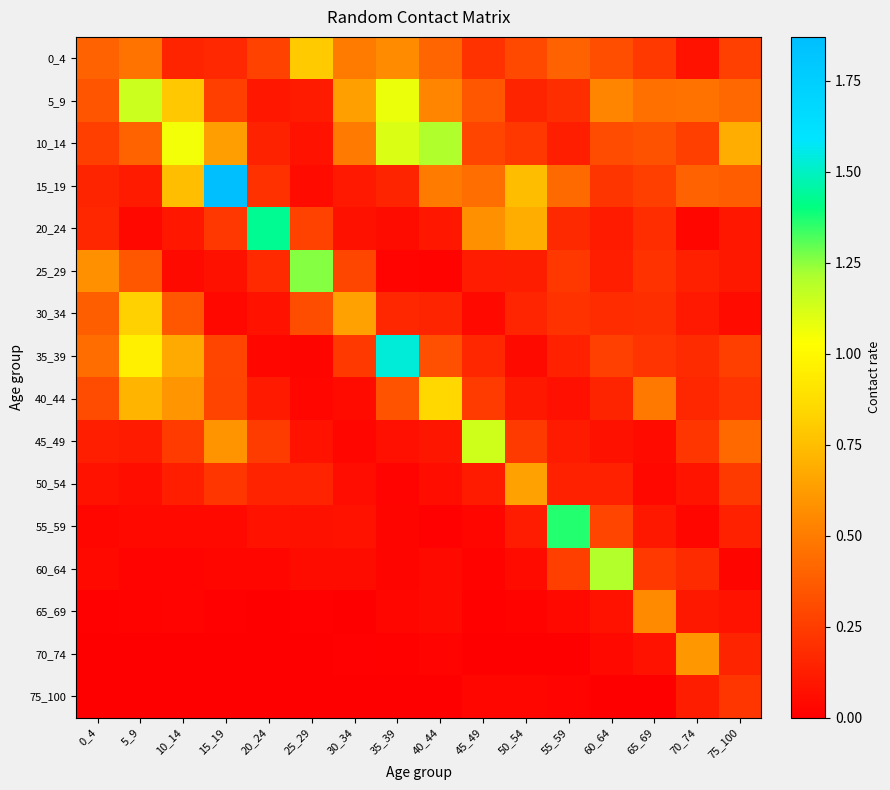

Reading right to left, transcribe all the data shown in this chart.

0_4: 75_100=0.3	70_74=0.1	65_69=0.2	60_64=0.3	55_59=0.4	50_54=0.3	45_49=0.2	40_44=0.4	35_39=0.6	30_34=0.5	25_29=0.8	20_24=0.3	15_19=0.2	10_14=0.1	5_9=0.5	0_4=0.4
5_9: 75_100=0.4	70_74=0.5	65_69=0.5	60_64=0.5	55_59=0.2	50_54=0.2	45_49=0.4	40_44=0.5	35_39=1.1	30_34=0.6	25_29=0.1	20_24=0.1	15_19=0.3	10_14=0.8	5_9=1.2	0_4=0.4
10_14: 75_100=0.7	70_74=0.3	65_69=0.3	60_64=0.3	55_59=0.1	50_54=0.2	45_49=0.3	40_44=1.2	35_39=1.1	30_34=0.5	25_29=0.1	20_24=0.1	15_19=0.6	10_14=1.1	5_9=0.4	0_4=0.3
15_19: 75_100=0.4	70_74=0.4	65_69=0.3	60_64=0.2	55_59=0.4	50_54=0.7	45_49=0.4	40_44=0.5	35_39=0.1	30_34=0.1	25_29=0.0	20_24=0.2	15_19=1.9	10_14=0.8	5_9=0.1	0_4=0.2
20_24: 75_100=0.1	70_74=0.0	65_69=0.2	60_64=0.1	55_59=0.2	50_54=0.7	45_49=0.6	40_44=0.1	35_39=0.1	30_34=0.1	25_29=0.3	20_24=1.4	15_19=0.2	10_14=0.1	5_9=0.0	0_4=0.2
25_29: 75_100=0.1	70_74=0.1	65_69=0.2	60_64=0.1	55_59=0.2	50_54=0.1	45_49=0.1	40_44=0.0	35_39=0.0	30_34=0.3	25_29=1.3	20_24=0.2	15_19=0.1	10_14=0.0	5_9=0.4	0_4=0.6
30_34: 75_100=0.0	70_74=0.1	65_69=0.2	60_64=0.2	55_59=0.2	50_54=0.2	45_49=0.0	40_44=0.2	35_39=0.2	30_34=0.6	25_29=0.3	20_24=0.1	15_19=0.0	10_14=0.4	5_9=0.8	0_4=0.4
35_39: 75_100=0.3	70_74=0.2	65_69=0.2	60_64=0.3	55_59=0.1	50_54=0.0	45_49=0.2	40_44=0.3	35_39=1.5	30_34=0.2	25_29=0.0	20_24=0.0	15_19=0.3	10_14=0.7	5_9=1.0	0_4=0.4
40_44: 75_100=0.2	70_74=0.2	65_69=0.5	60_64=0.1	55_59=0.1	50_54=0.1	45_49=0.2	40_44=0.9	35_39=0.3	30_34=0.1	25_29=0.0	20_24=0.1	15_19=0.3	10_14=0.6	5_9=0.7	0_4=0.3
45_49: 75_100=0.4	70_74=0.2	65_69=0.0	60_64=0.1	55_59=0.1	50_54=0.2	45_49=1.1	40_44=0.1	35_39=0.1	30_34=0.0	25_29=0.1	20_24=0.2	15_19=0.6	10_14=0.2	5_9=0.1	0_4=0.1
50_54: 75_100=0.2	70_74=0.1	65_69=0.0	60_64=0.1	55_59=0.1	50_54=0.6	45_49=0.1	40_44=0.1	35_39=0.0	30_34=0.1	25_29=0.1	20_24=0.1	15_19=0.2	10_14=0.1	5_9=0.1	0_4=0.1
55_59: 75_100=0.1	70_74=0.0	65_69=0.1	60_64=0.3	55_59=1.4	50_54=0.1	45_49=0.0	40_44=0.0	35_39=0.0	30_34=0.1	25_29=0.1	20_24=0.1	15_19=0.0	10_14=0.0	5_9=0.0	0_4=0.0
60_64: 75_100=0.0	70_74=0.2	65_69=0.2	60_64=1.2	55_59=0.3	50_54=0.0	45_49=0.0	40_44=0.0	35_39=0.0	30_34=0.1	25_29=0.1	20_24=0.0	15_19=0.0	10_14=0.0	5_9=0.0	0_4=0.0
65_69: 75_100=0.1	70_74=0.1	65_69=0.6	60_64=0.1	55_59=0.0	50_54=0.0	45_49=0.0	40_44=0.0	35_39=0.0	30_34=0.0	25_29=0.0	20_24=0.0	15_19=0.0	10_14=0.0	5_9=0.0	0_4=0.0
70_74: 75_100=0.1	70_74=0.6	65_69=0.1	60_64=0.0	55_59=0.0	50_54=0.0	45_49=0.0	40_44=0.0	35_39=0.0	30_34=0.0	25_29=0.0	20_24=0.0	15_19=0.0	10_14=0.0	5_9=0.0	0_4=0.0
75_100: 75_100=0.2	70_74=0.1	65_69=0.0	60_64=0.0	55_59=0.0	50_54=0.0	45_49=0.0	40_44=0.0	35_39=0.0	30_34=0.0	25_29=0.0	20_24=0.0	15_19=0.0	10_14=0.0	5_9=0.0	0_4=0.0